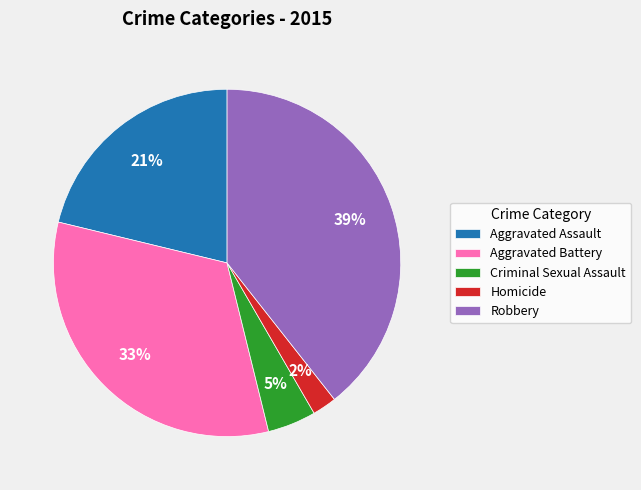

Rank the categories by value from highest to lowest.

Robbery, Aggravated Battery, Aggravated Assault, Criminal Sexual Assault, Homicide